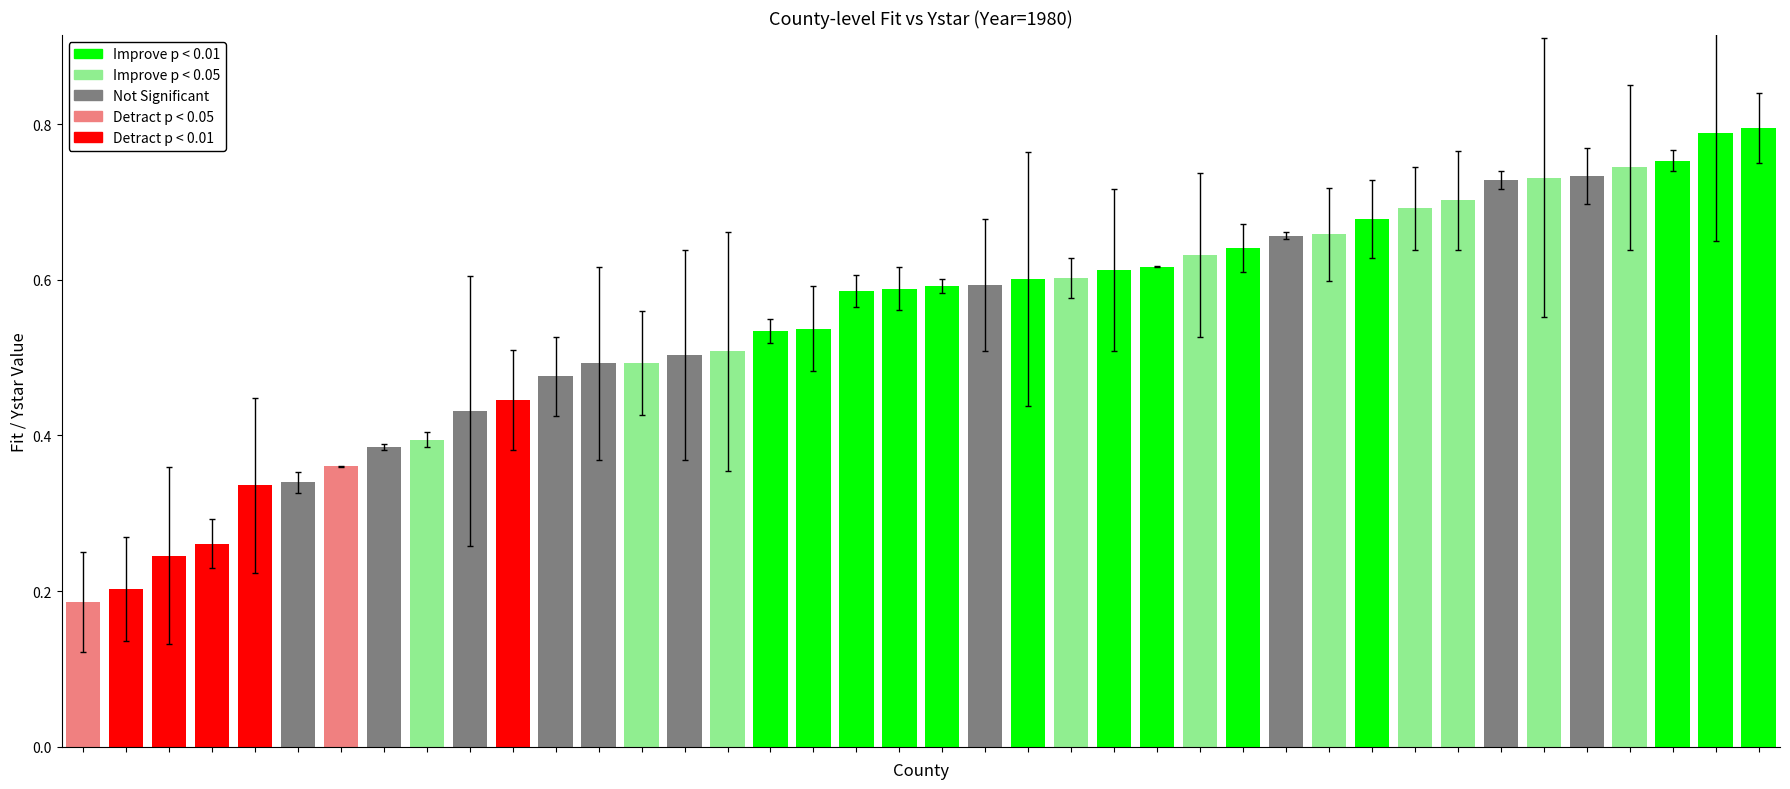

Are the bars grouped side by side (vs. stacked)?

No